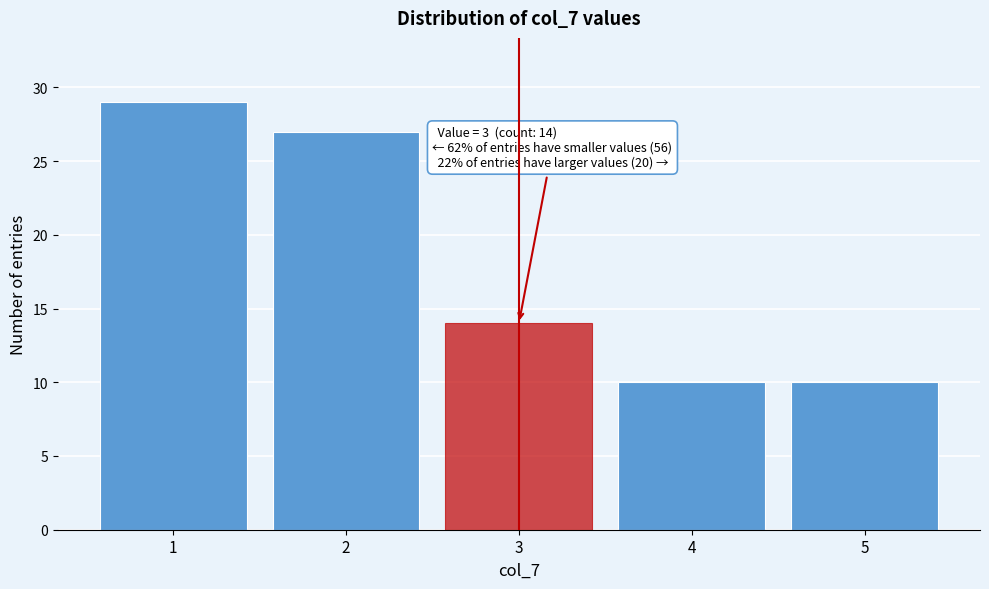

Which range on the x-axis has the tallest bar?

0.5 to 1.5